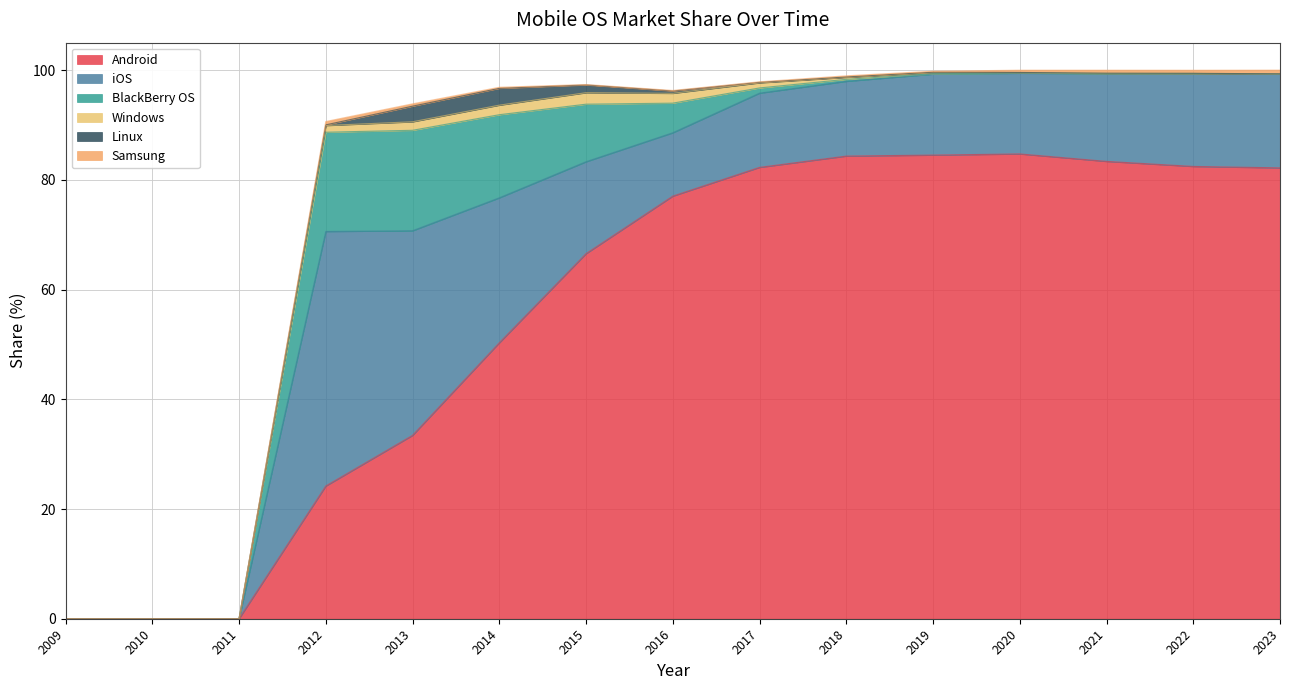

True or false: BlackBerry OS has more than 1 interior local peaks.

True